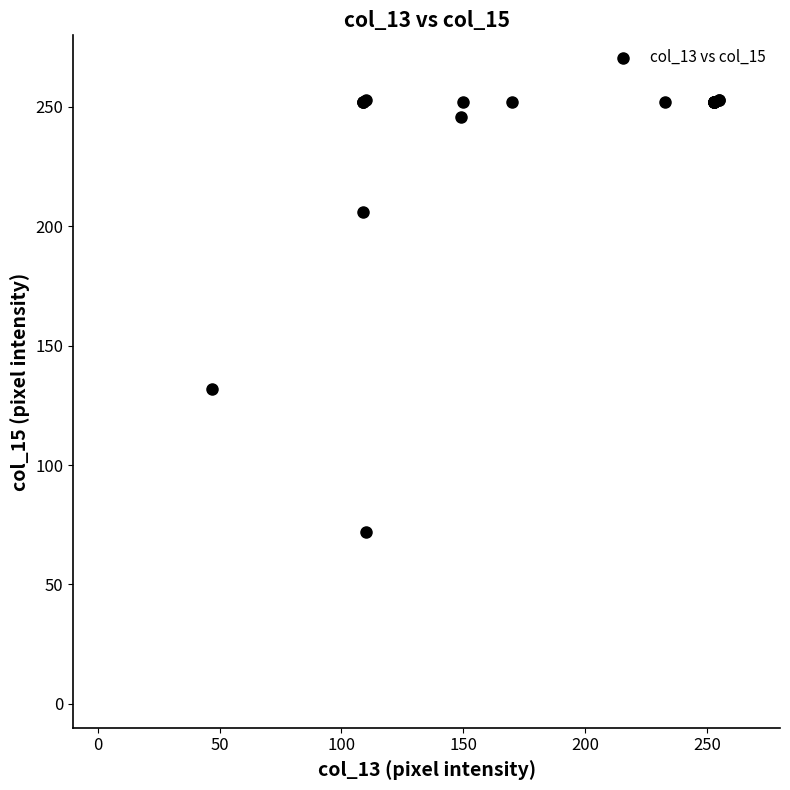

What Y value in the scatter plot is closest to 162?

132